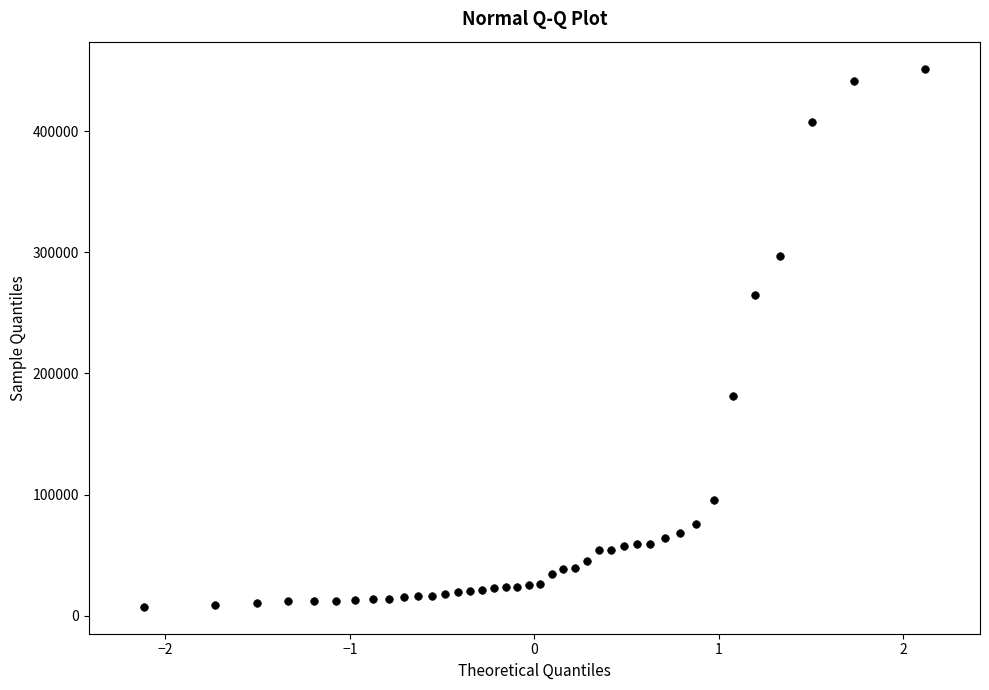

What Y value in the scatter plot is closest to 229525?

264672